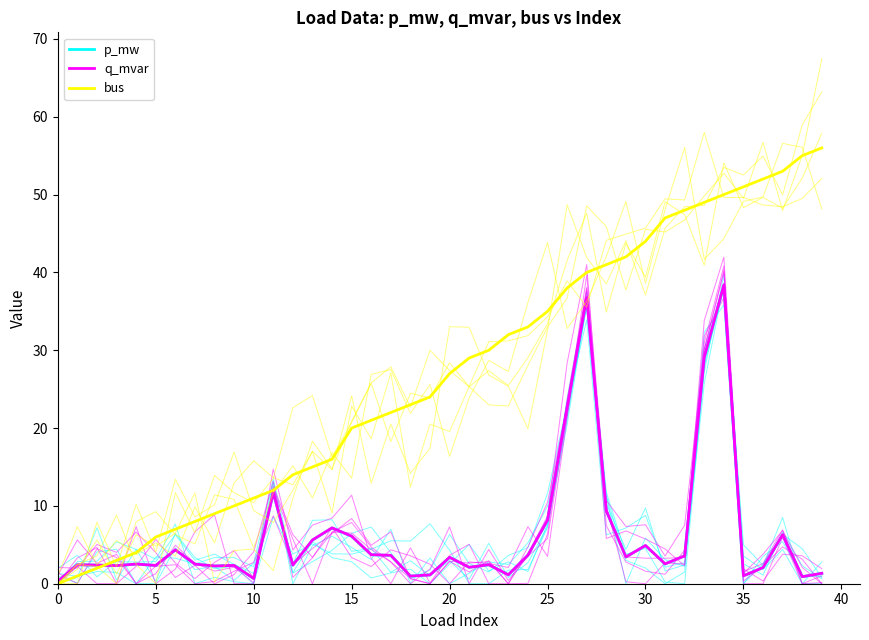

What is the sum of all q_mvar values?

250.5